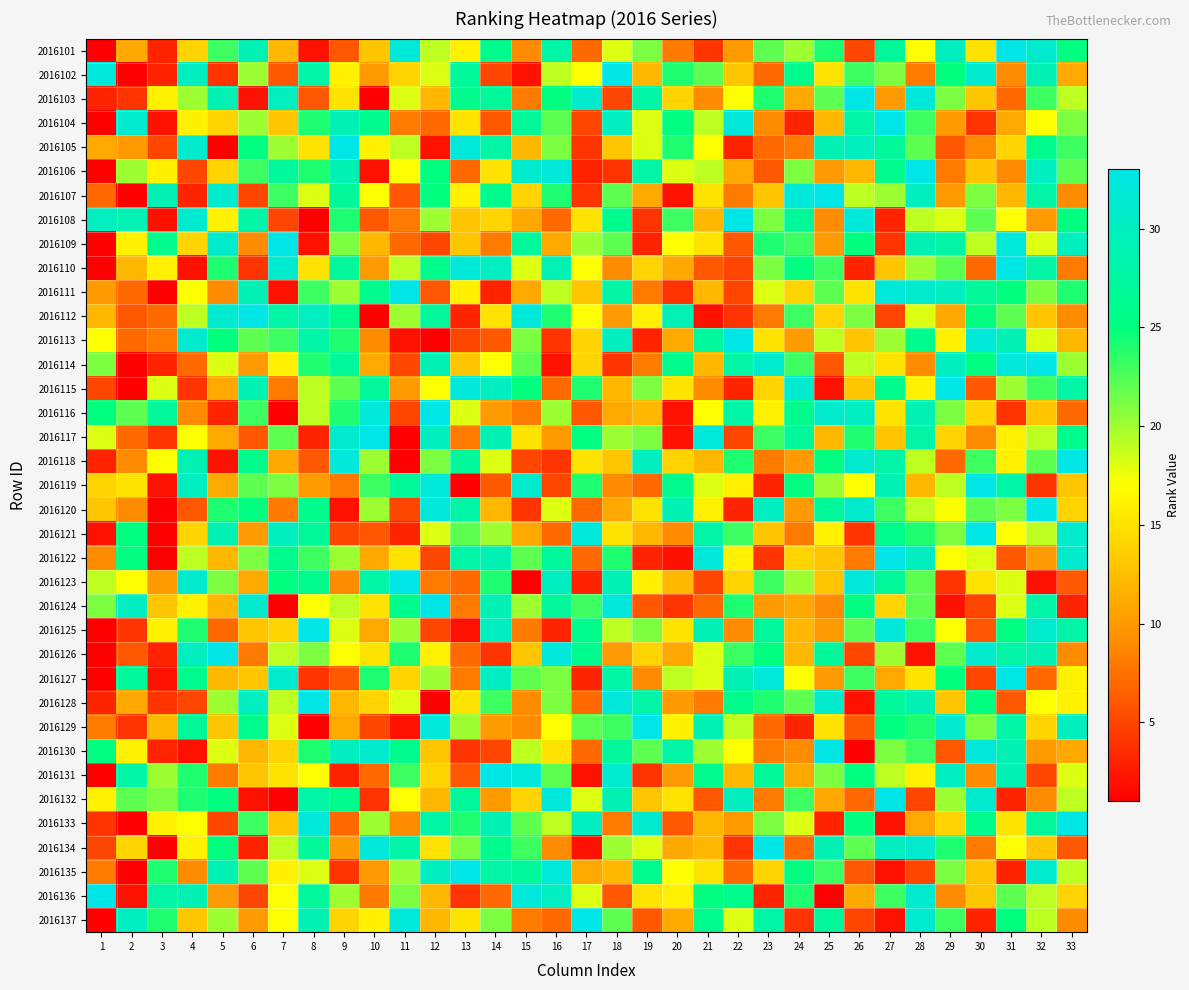

How many distinct data groups are displayed?

37